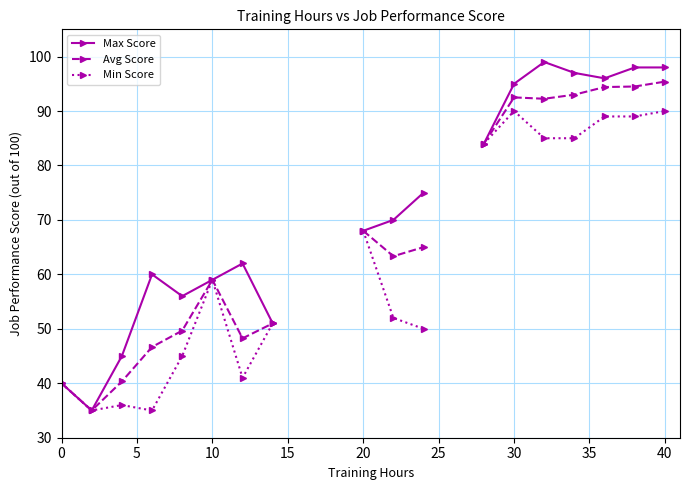

True or false: Min Score and Avg Score cross at least once.

False